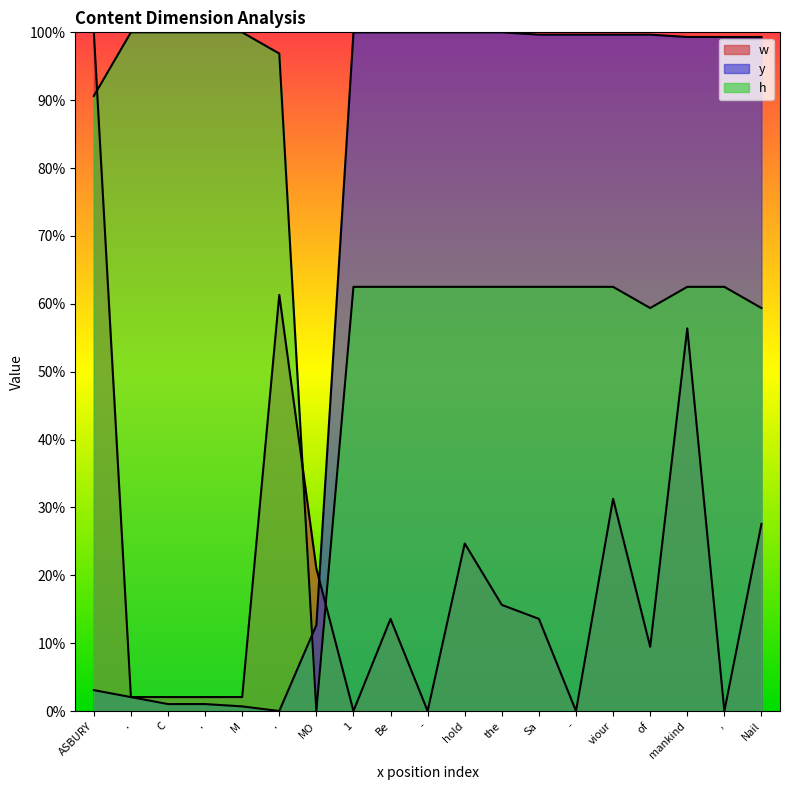

What is the label of the 19th point from the left?

Nail